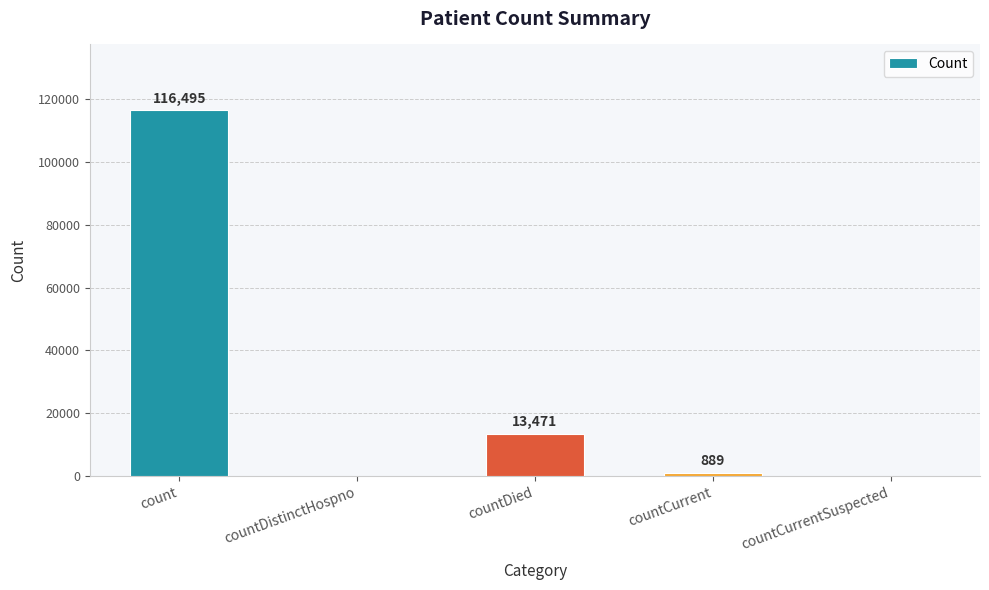

Reading left to right, transcribe all the data shown in this chart.

count=116495	countDistinctHospno=0	countDied=13471	countCurrent=889	countCurrentSuspected=0